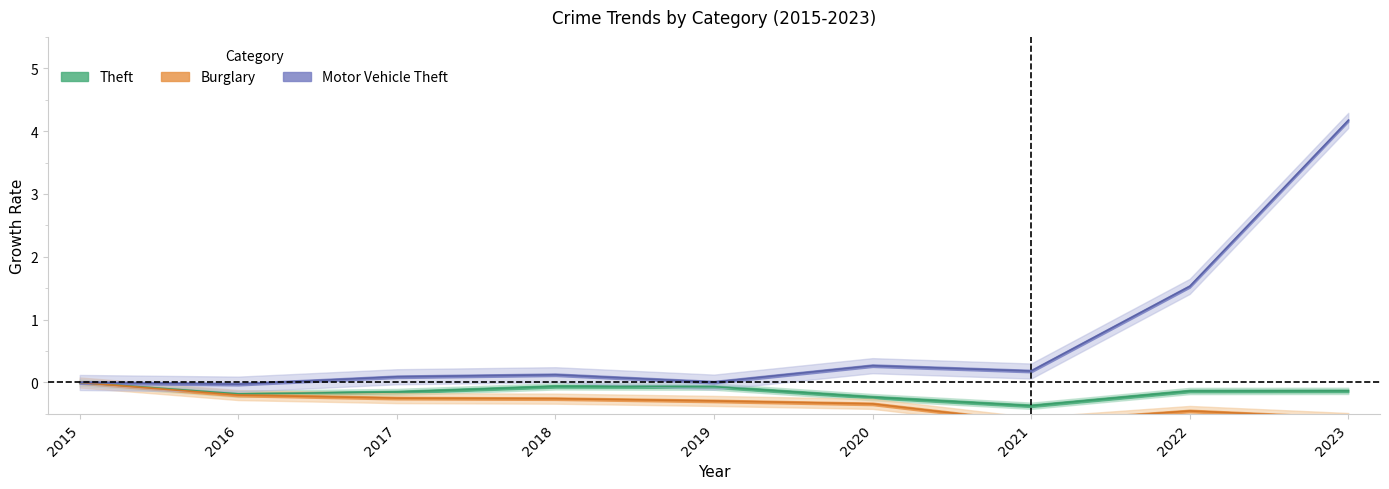

Where is the first local maximum for Motor Vehicle Theft?

2018